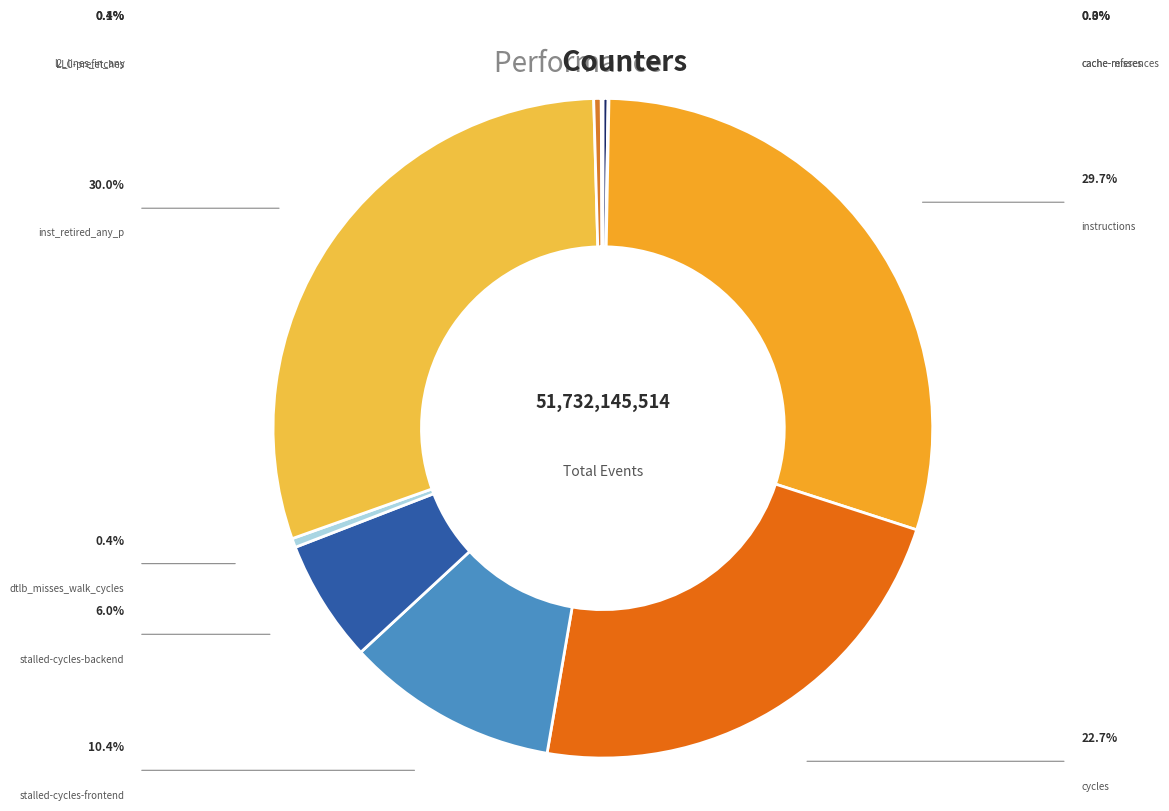

To the nearest percent, what is the difference between the largest and smallest slice percentages?

30%